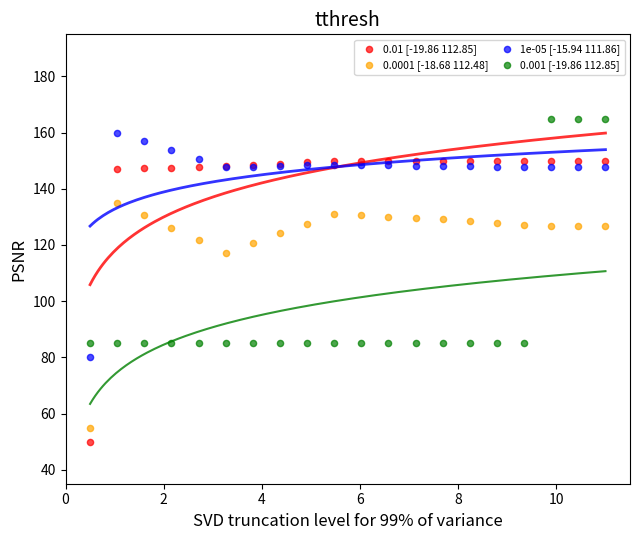

Which series reaches the minimum Y coordinate?

0.01 [-19.86 112.85]